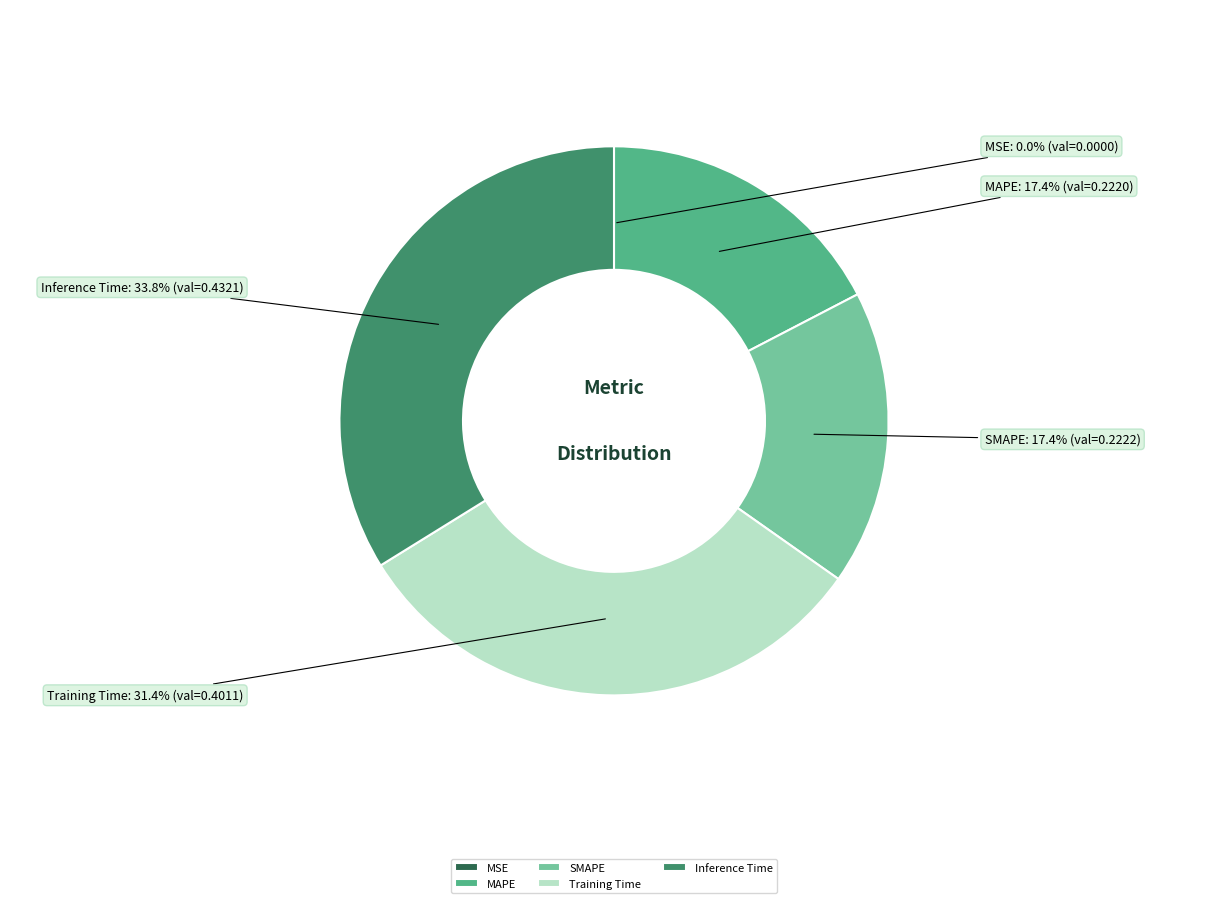

Which category has the biggest portion of the pie?

Inference Time